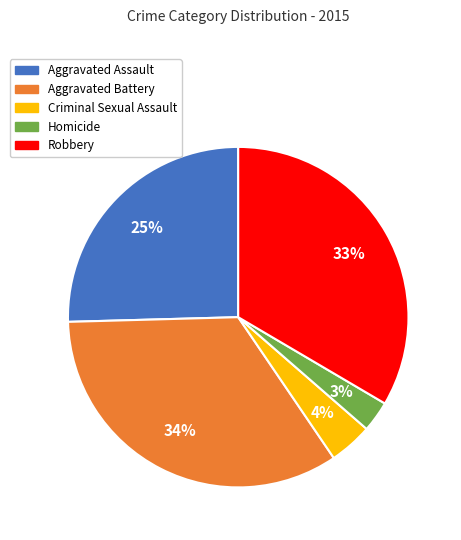

How many slices are in this pie chart?

5